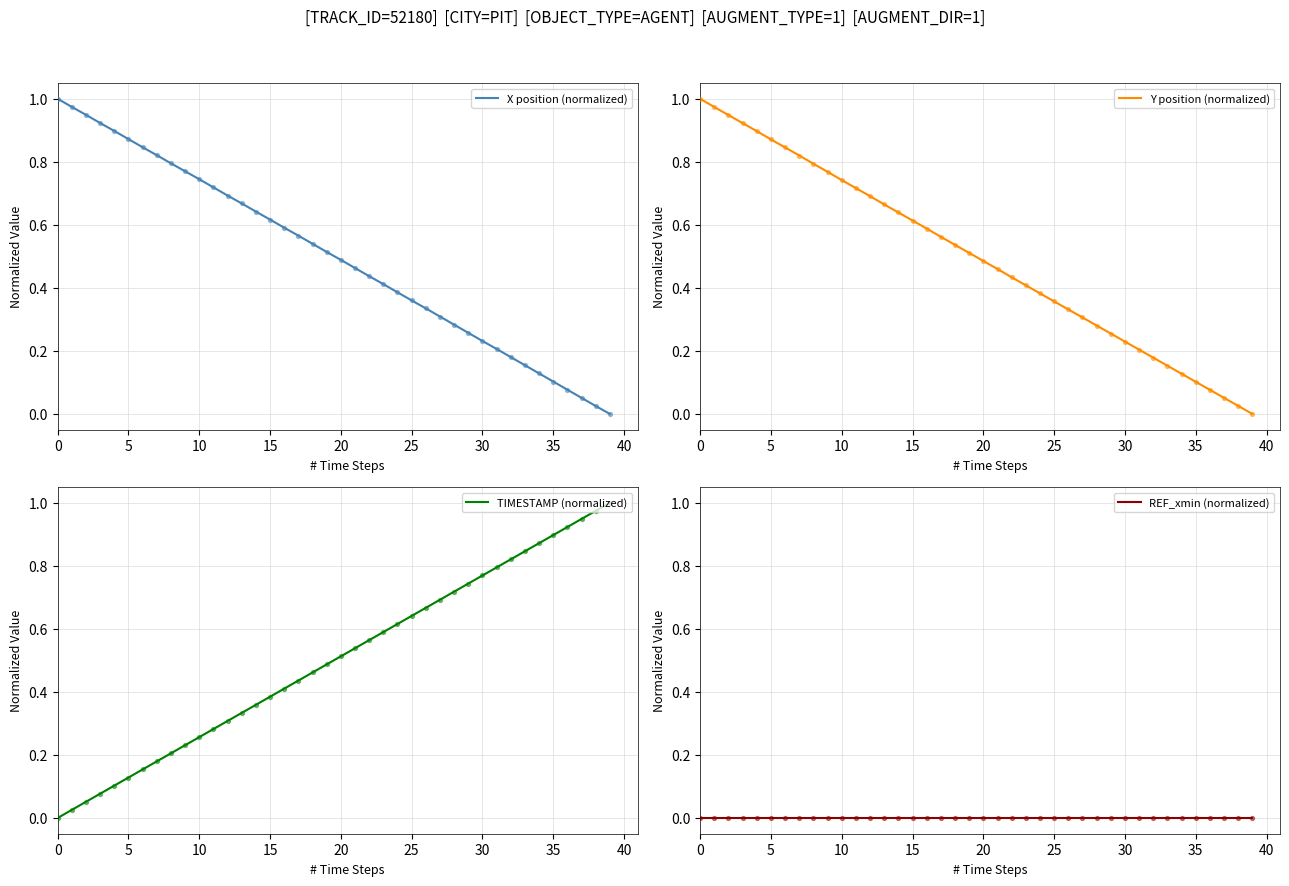

What is the total value across all series at 33?

1.2